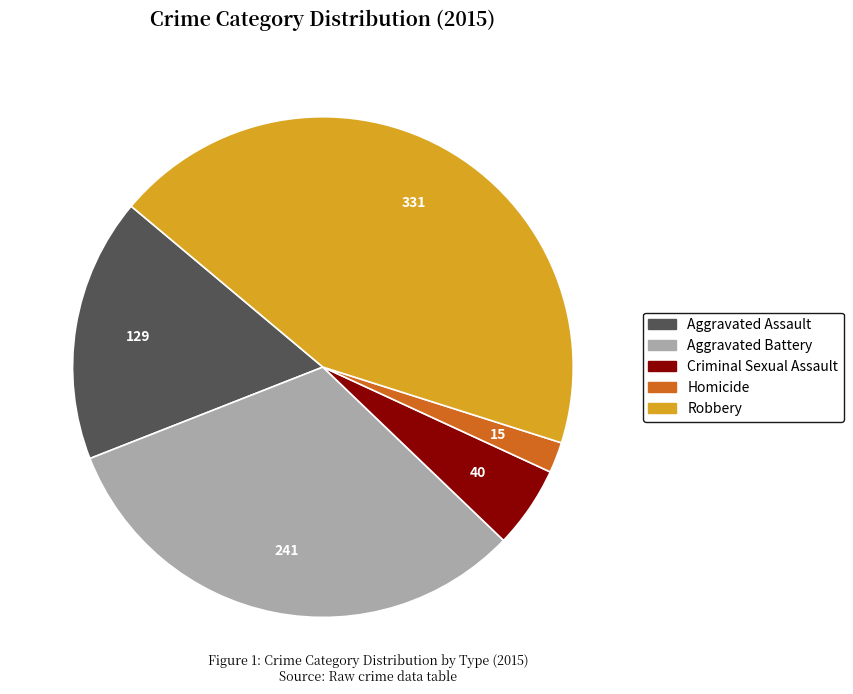

What is the ratio of the value at Aggravated Battery to the value at Robbery?

0.7